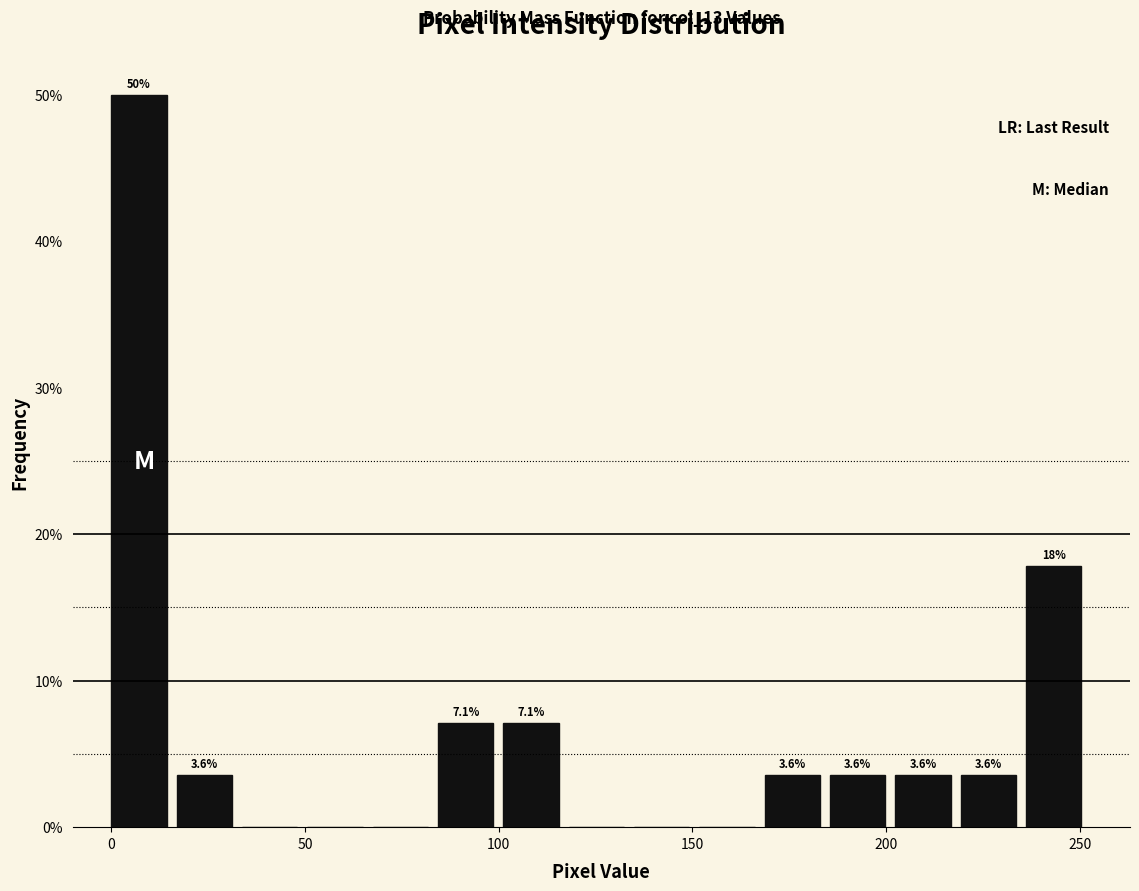

Read against the x-axis, roughly where is the centre of the tallest bar?

5